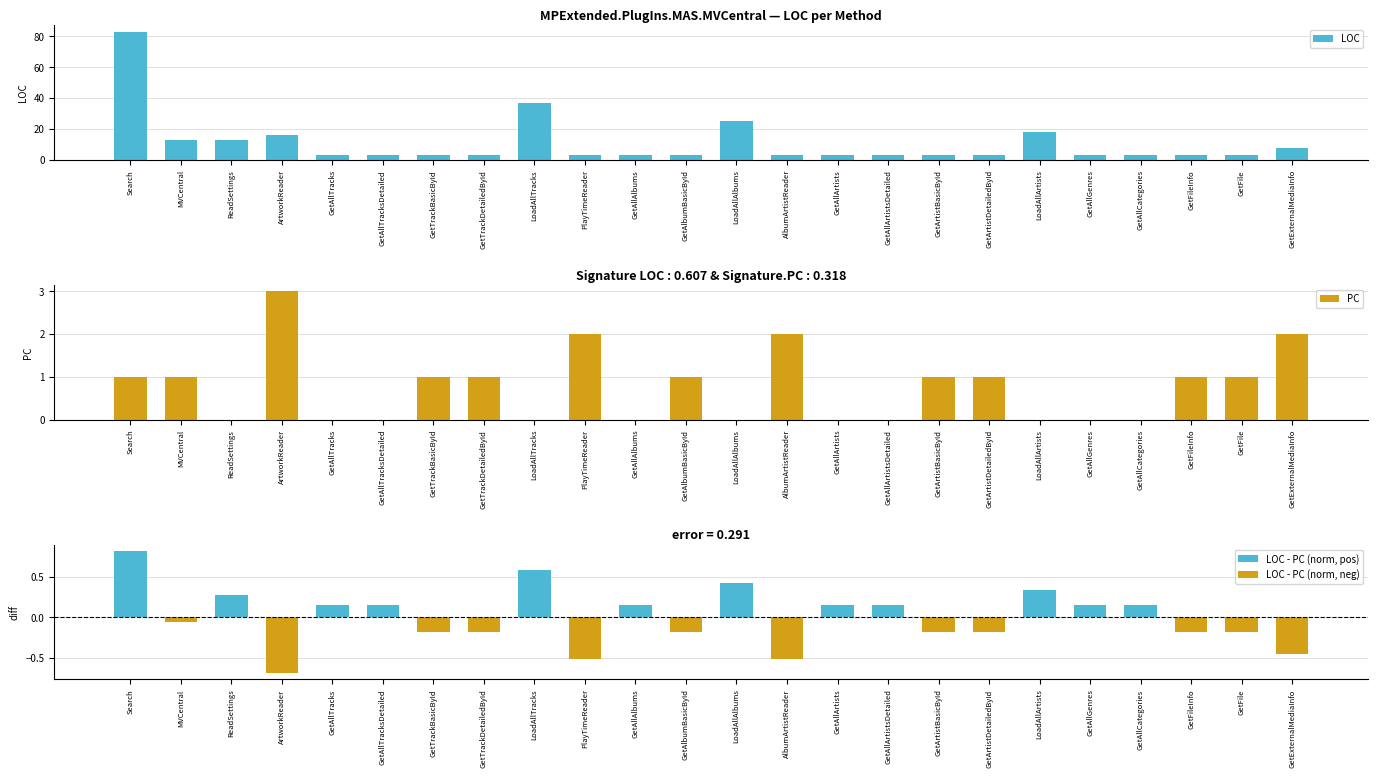

What are all the series names shown in the legend?

LOC, PC